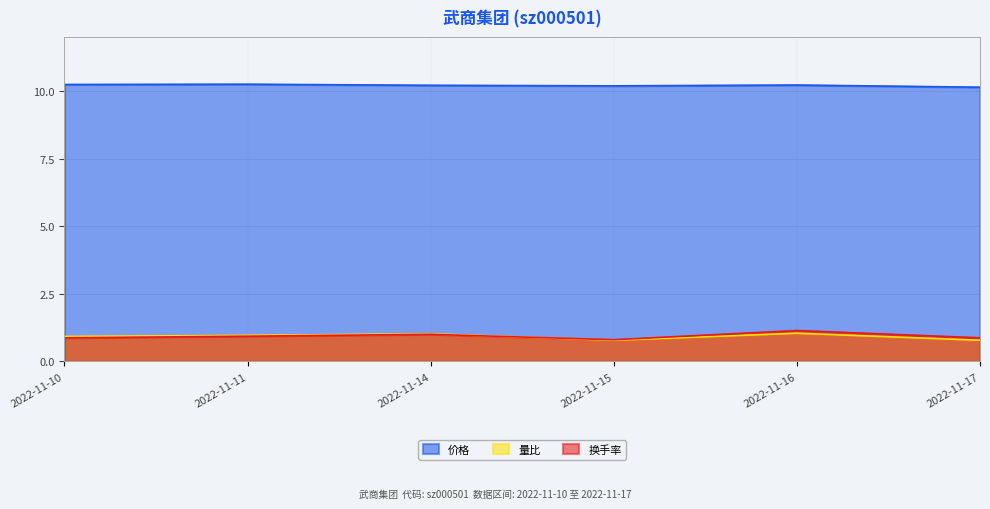

In 价格, how many points are lower than both neighbors (excluding endpoints)?

1